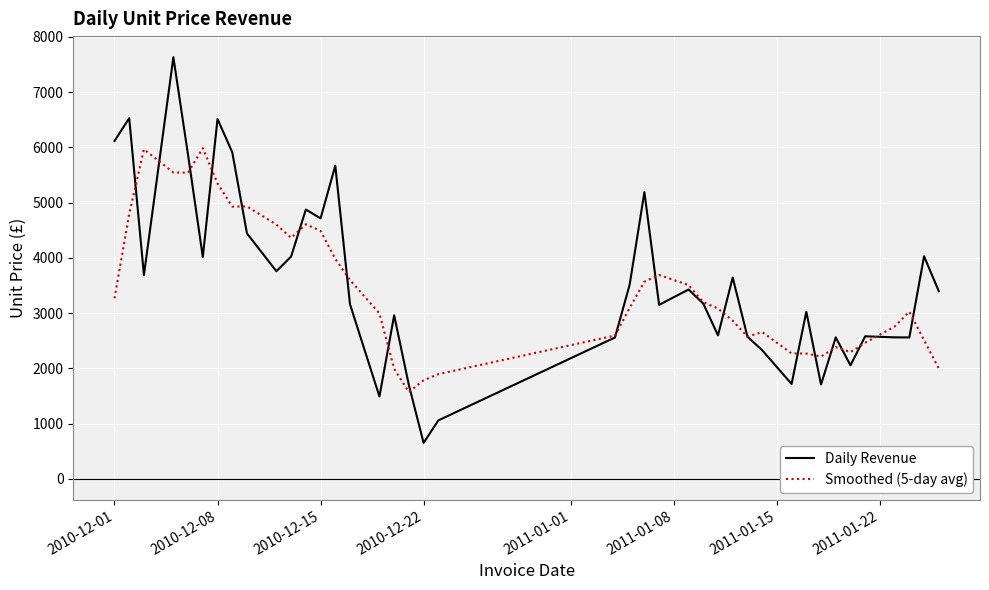

Which series has the largest range (max minus min)?

Daily Revenue